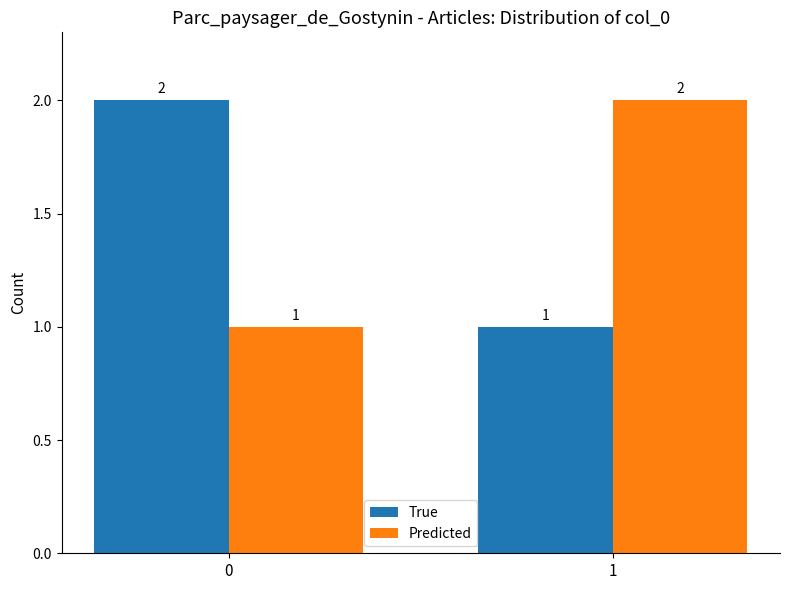

What is the average value of the Predicted series?

2